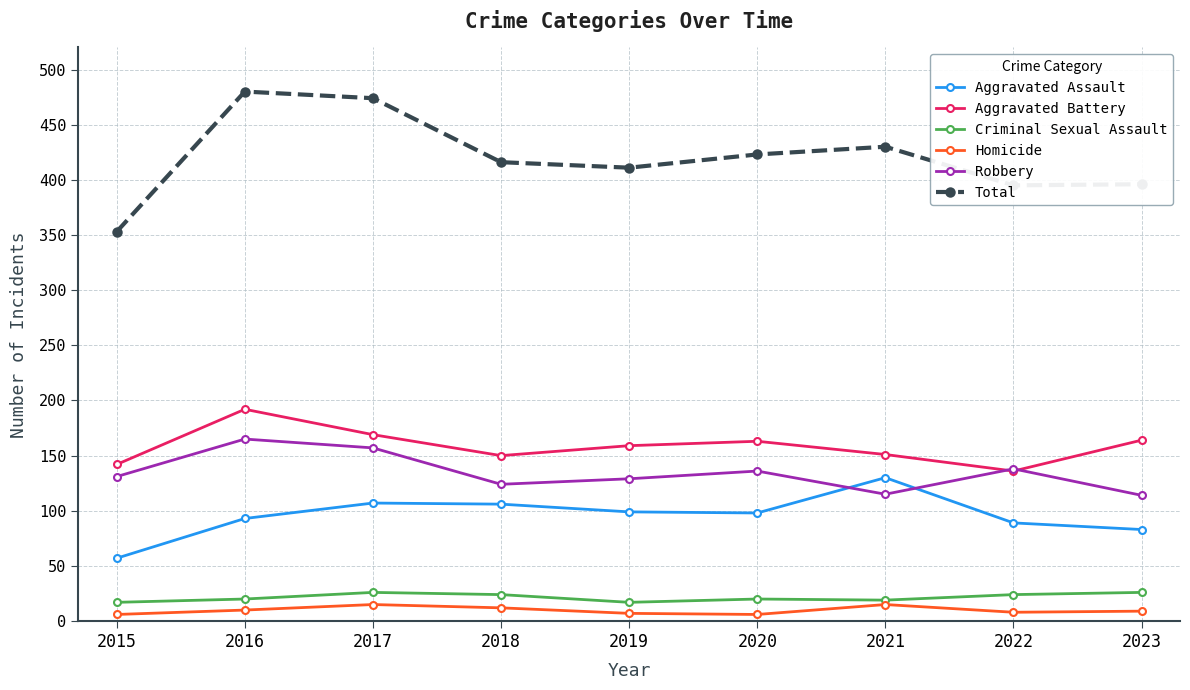

At which category does Robbery reach its first local valley?

2018